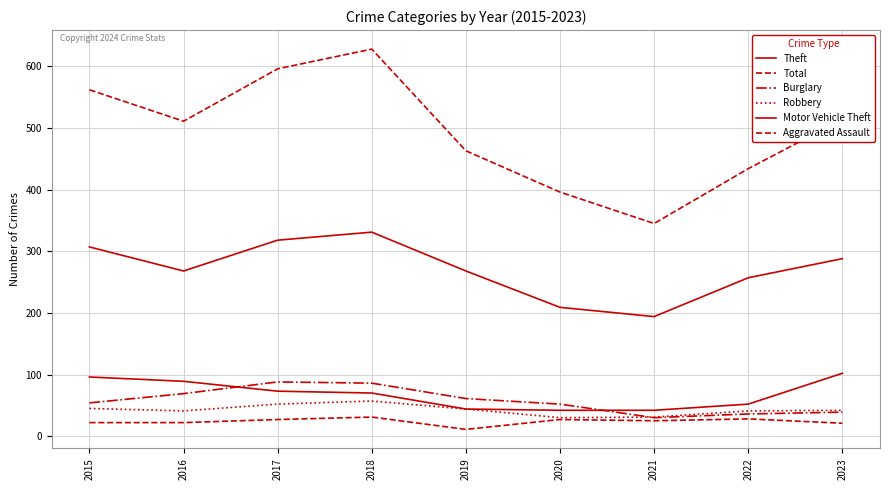

Does the chart display data point markers on the line(s)?

No